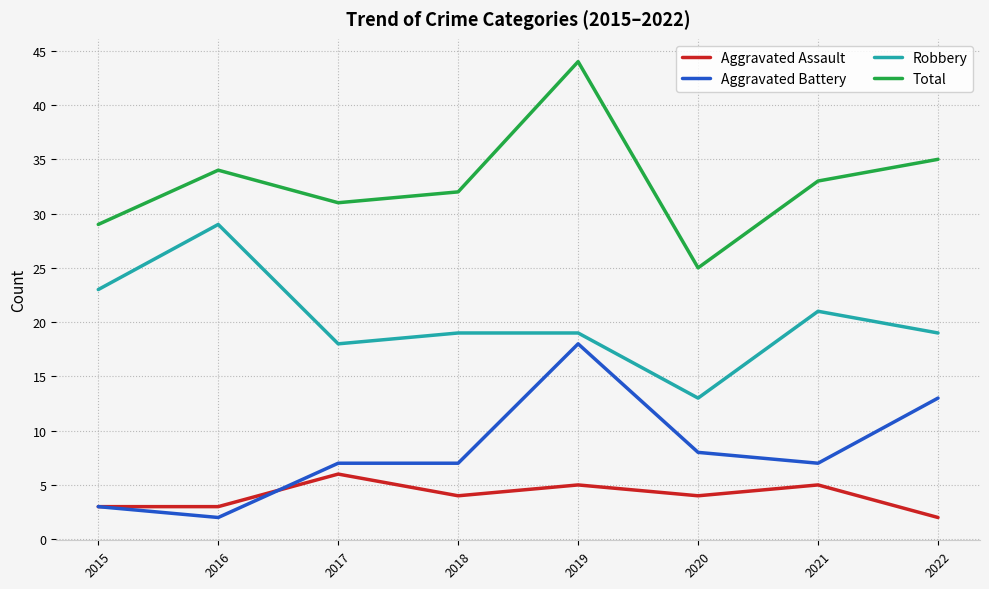

Which series has the widest spread of values?

Total